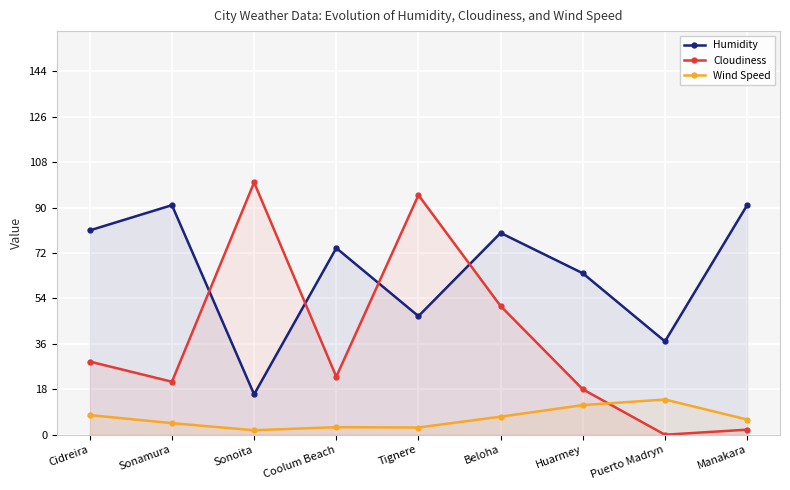

At which category does the chart reach its minimum across all series?

Puerto Madryn